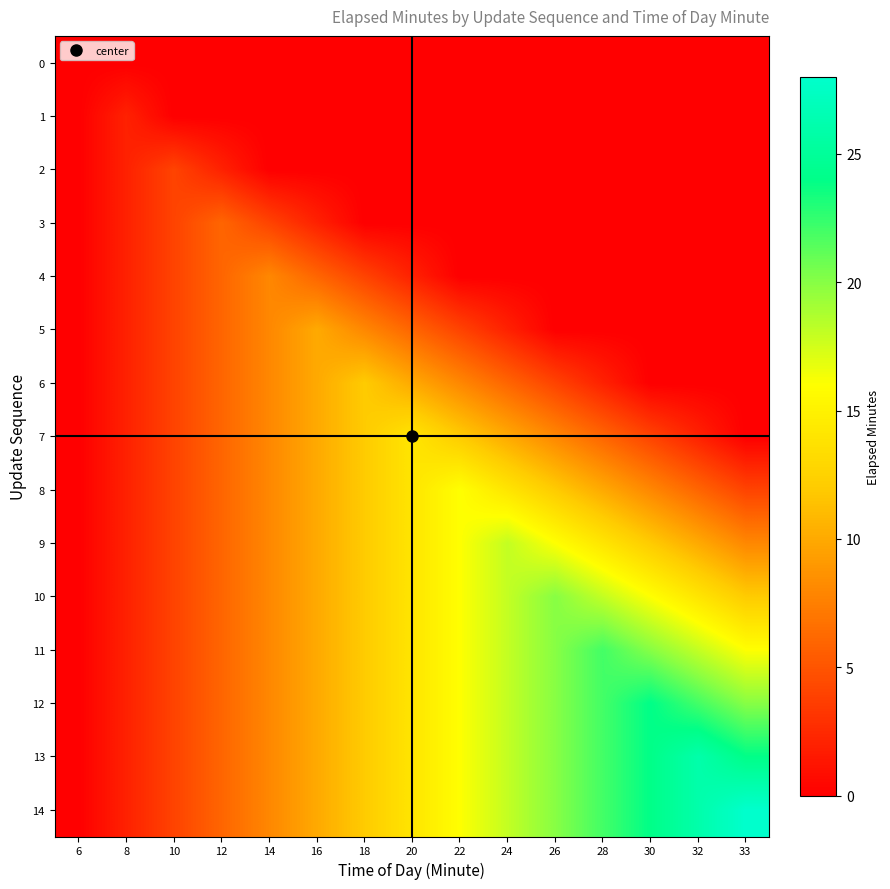

How many distinct data groups are displayed?

15